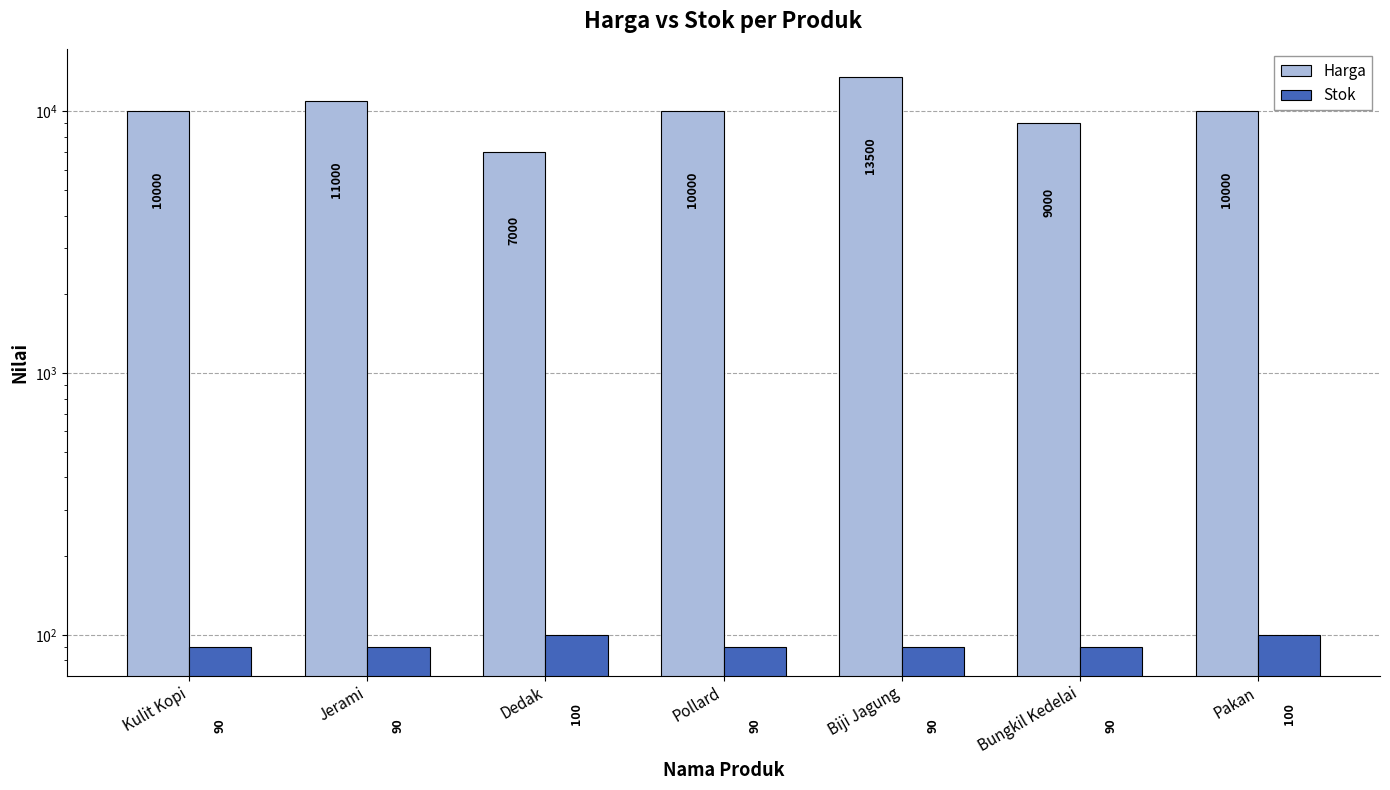

What is the maximum value for Harga?

13500